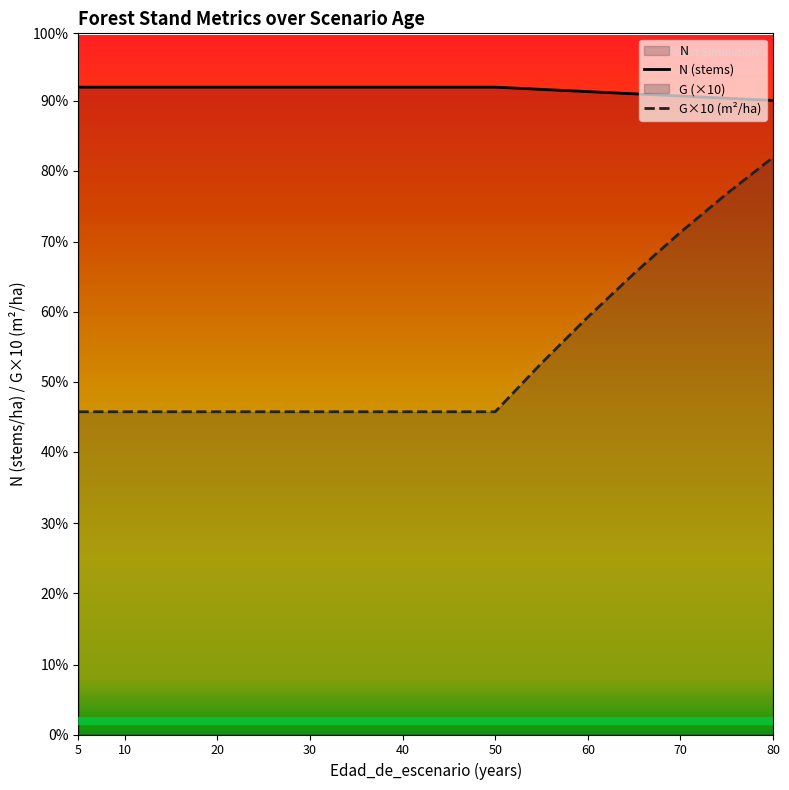

Which series has the largest total across all categories?

N